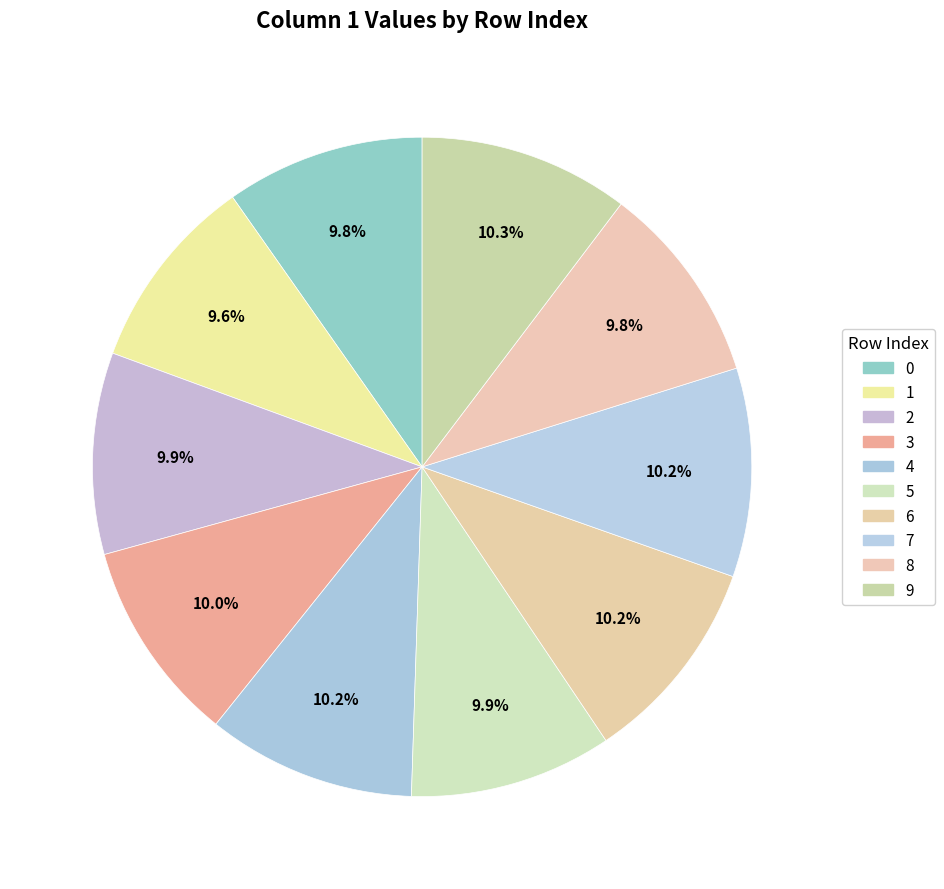

How many segments does this pie chart have?

10